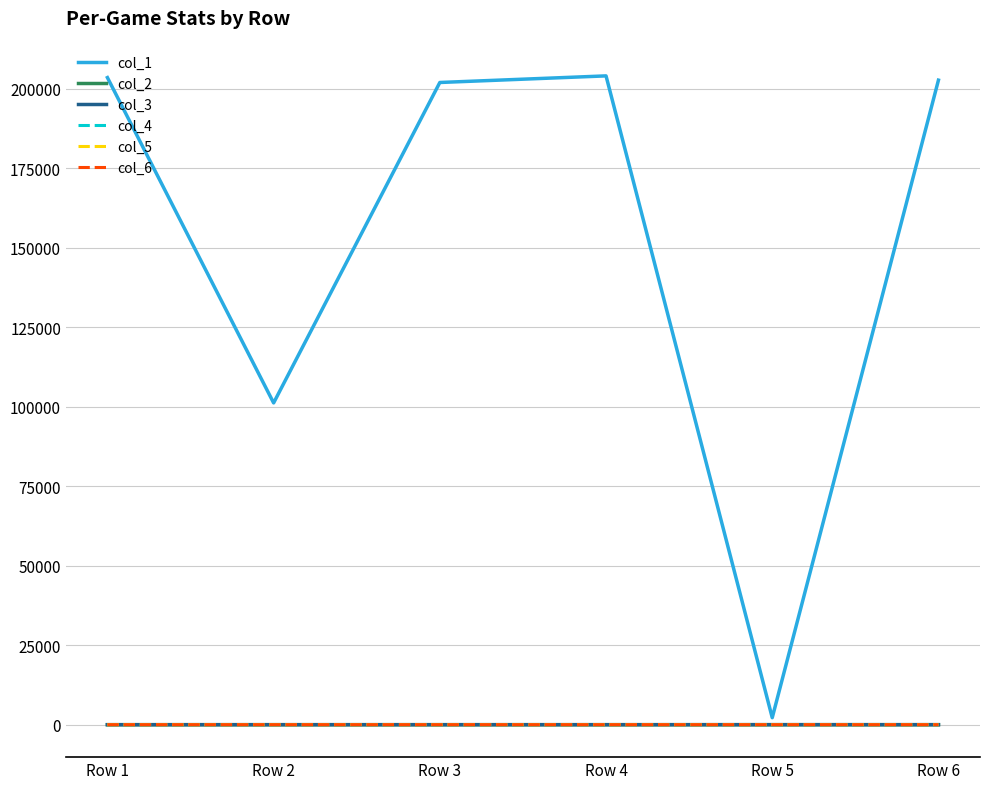

Which series has the largest range (max minus min)?

col_1